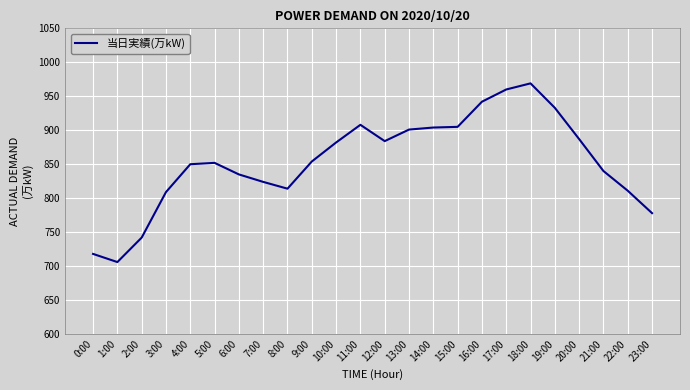

What is the maximum value shown in the chart?

969